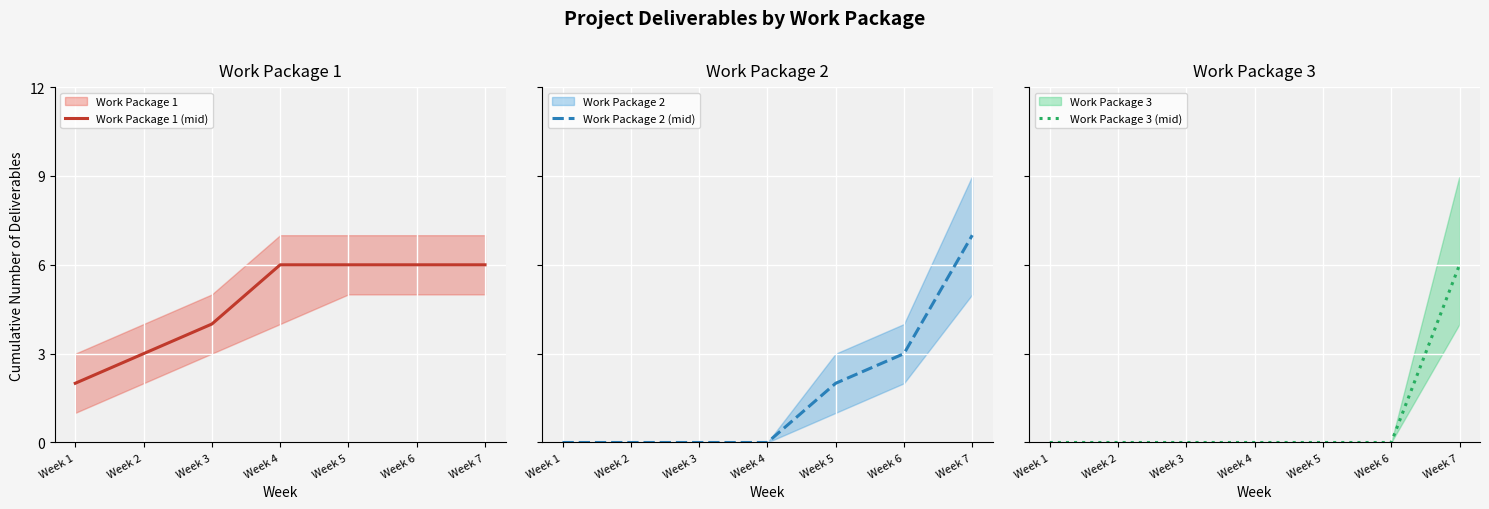

What is the sum of the Work Package 1 (mid) values at Week 6 and Week 1?

8